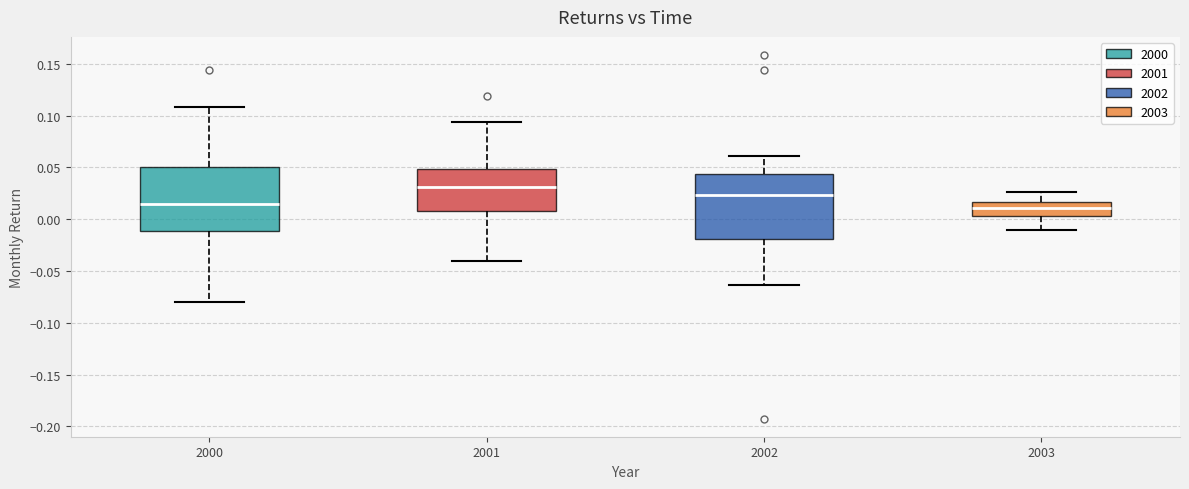

Reading left to right, transcribe this box plot: for each box, give where its median line is, the range the box spans, and where its two whiskers end, as read against the y-axis. The values are not printed on the chart, so give them approximately, as read against the axis.

2000: median 0.015, box -0.010 to 0.050, whiskers -0.080 to 0.110
2001: median 0.030, box 0.010 to 0.050, whiskers -0.040 to 0.095
2002: median 0.025, box -0.020 to 0.045, whiskers -0.065 to 0.060
2003: median 0.010, box 0.005 to 0.015, whiskers -0.010 to 0.025